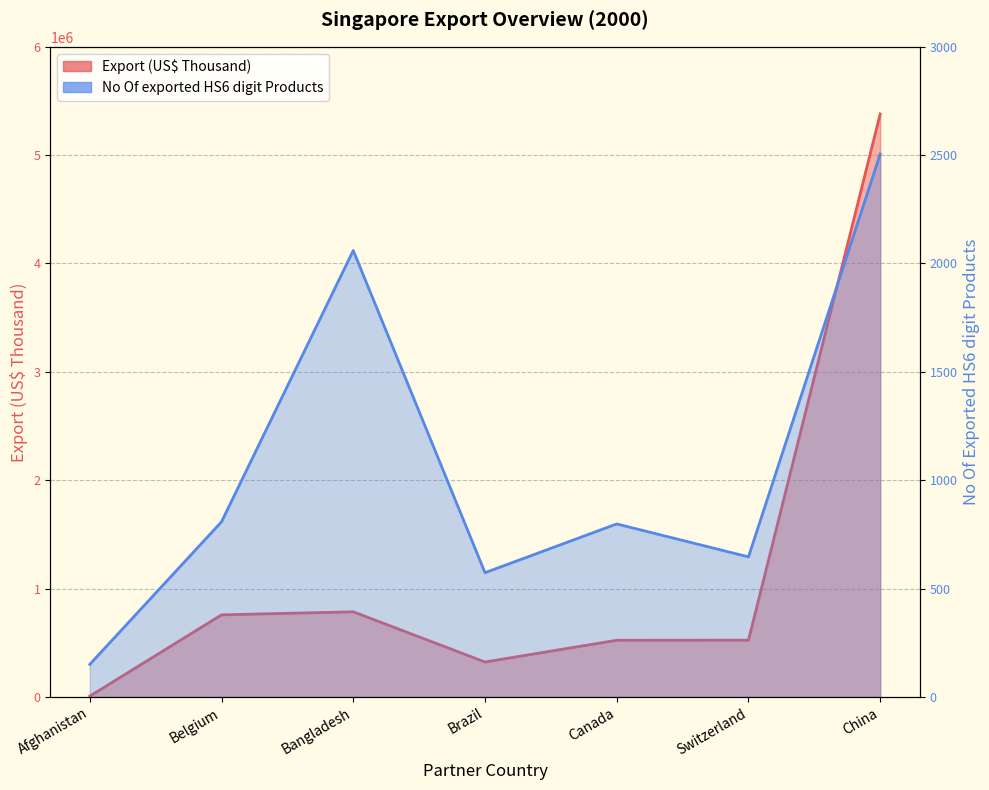

List the series in order of their overall mean, lowest first.

No Of exported HS6 digit Products, Export (US$ Thousand)